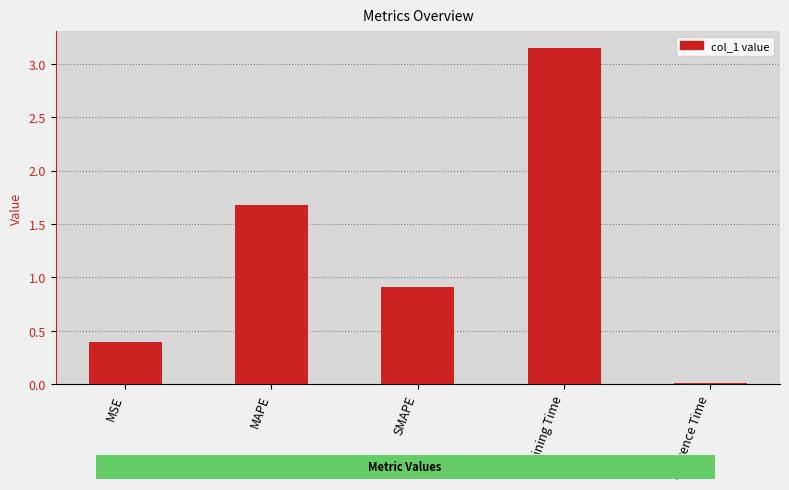

How many bars are there in total?

5